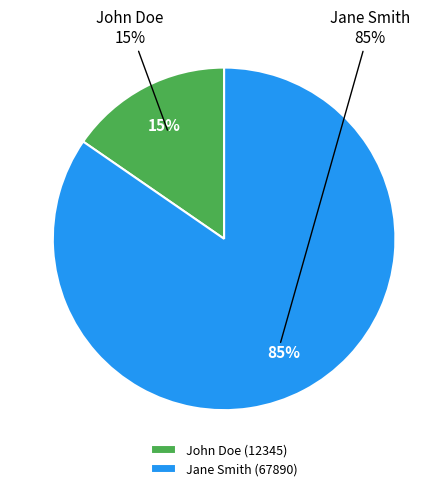

To the nearest percent, what percentage of the pie is John Doe?

15%